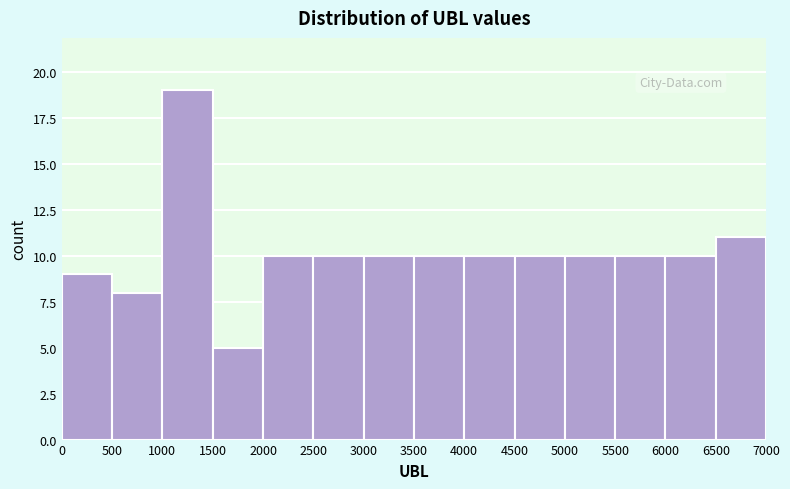

What is the height of the bar covering 1000 to 1500 on the x-axis? The values are not printed on the chart, so give them approximately, as read against the axis.

19